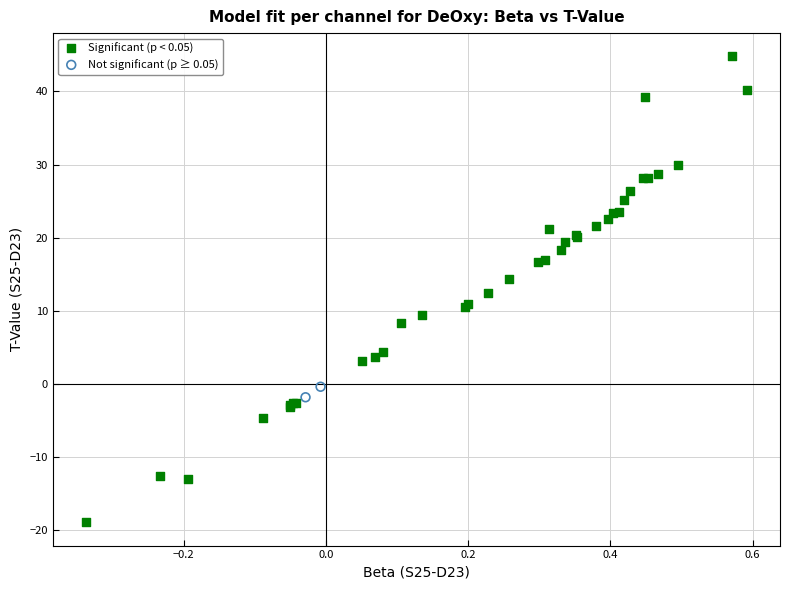

What are all the series names shown in the legend?

Significant (p < 0.05), Not significant (p ≥ 0.05)